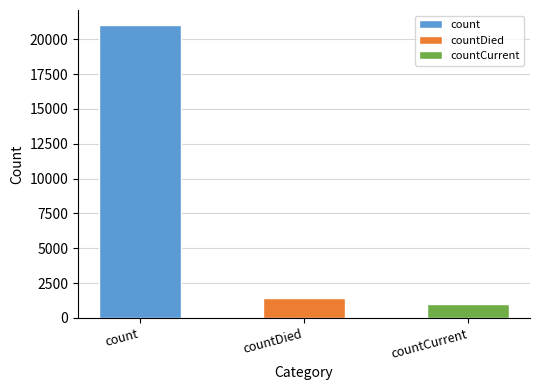

What is the greatest value displayed?

21050